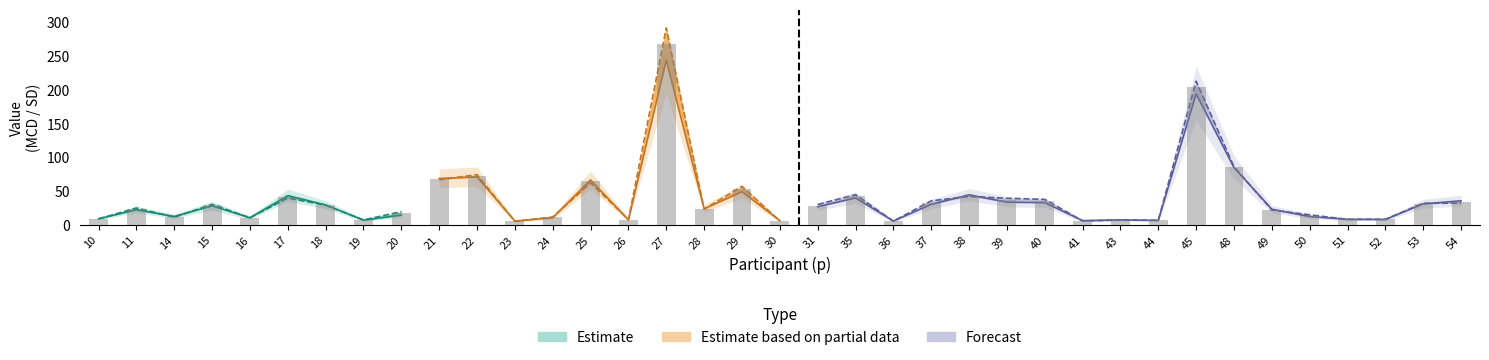

What is the spread (max minus min) of values at 10?

4.0